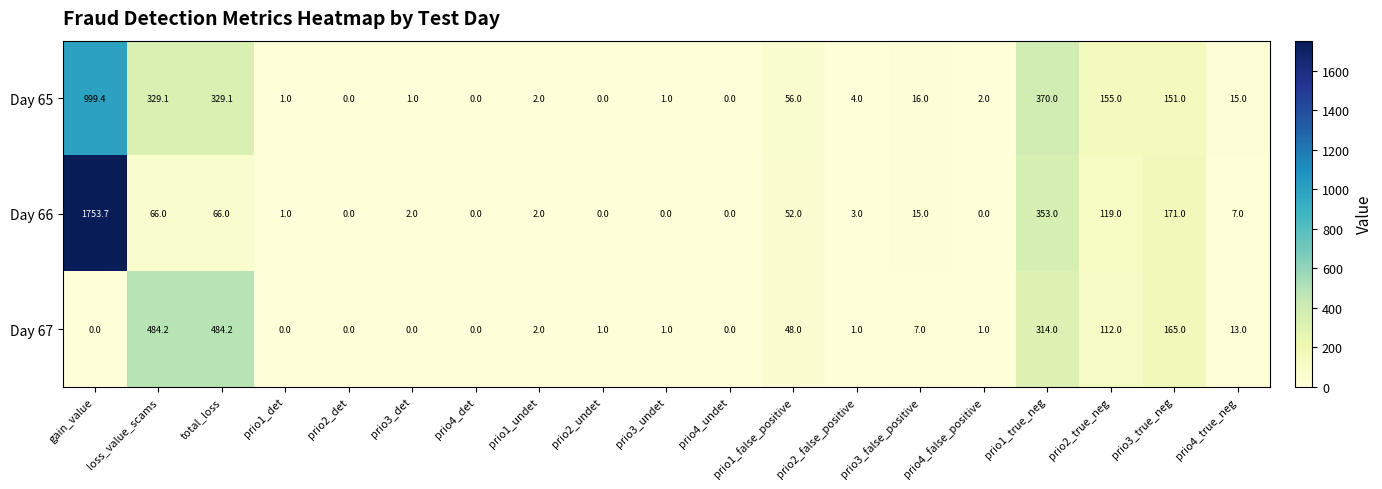

Count the number of data series in this chart.

3